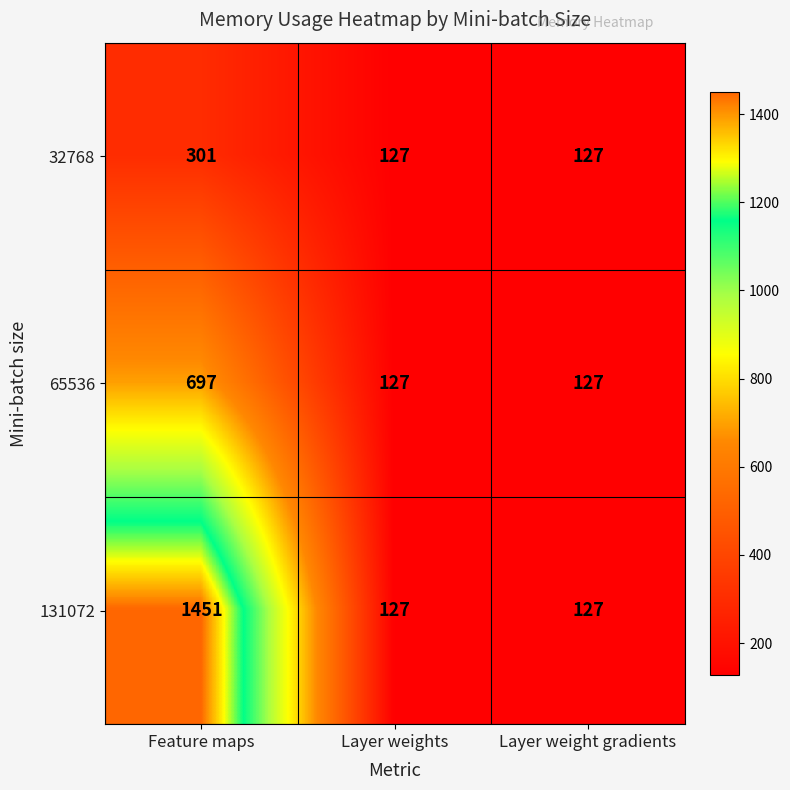

List the series in order of their overall mean, highest first.

131072, 65536, 32768